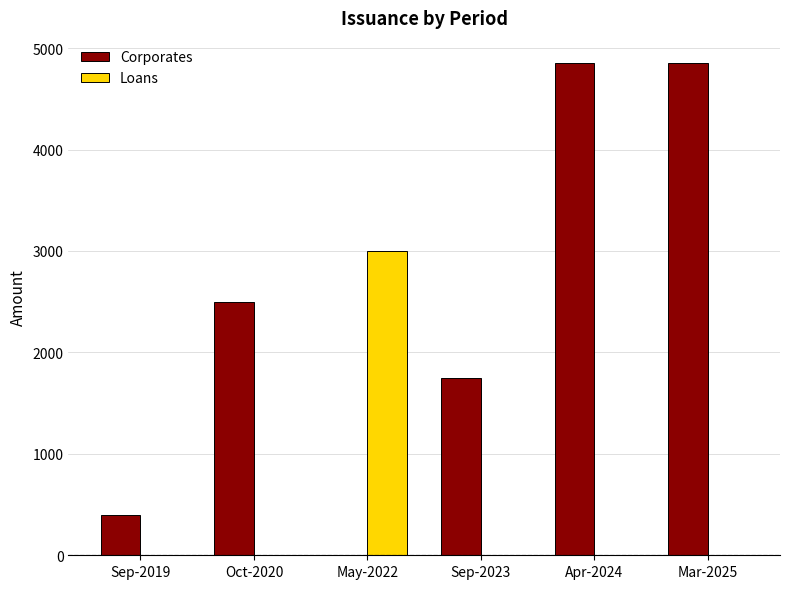

Is it true that Loans equals 1440.2 at Oct-2020?

False